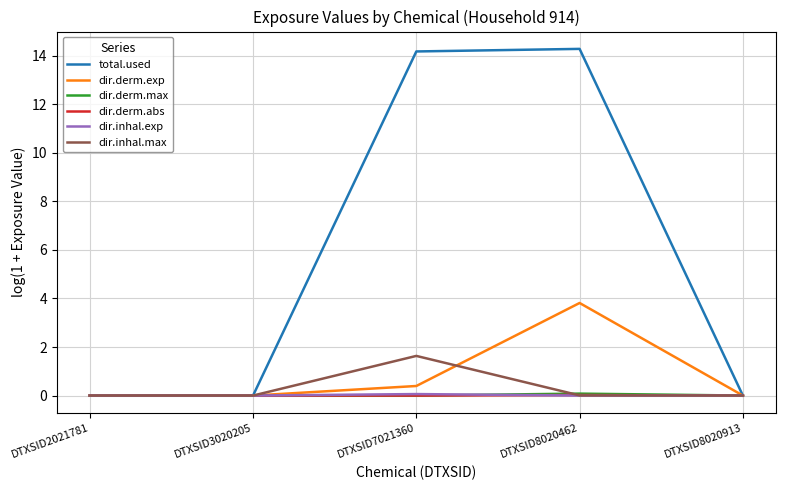

At which category is the sum across all series the highest?

DTXSID8020462